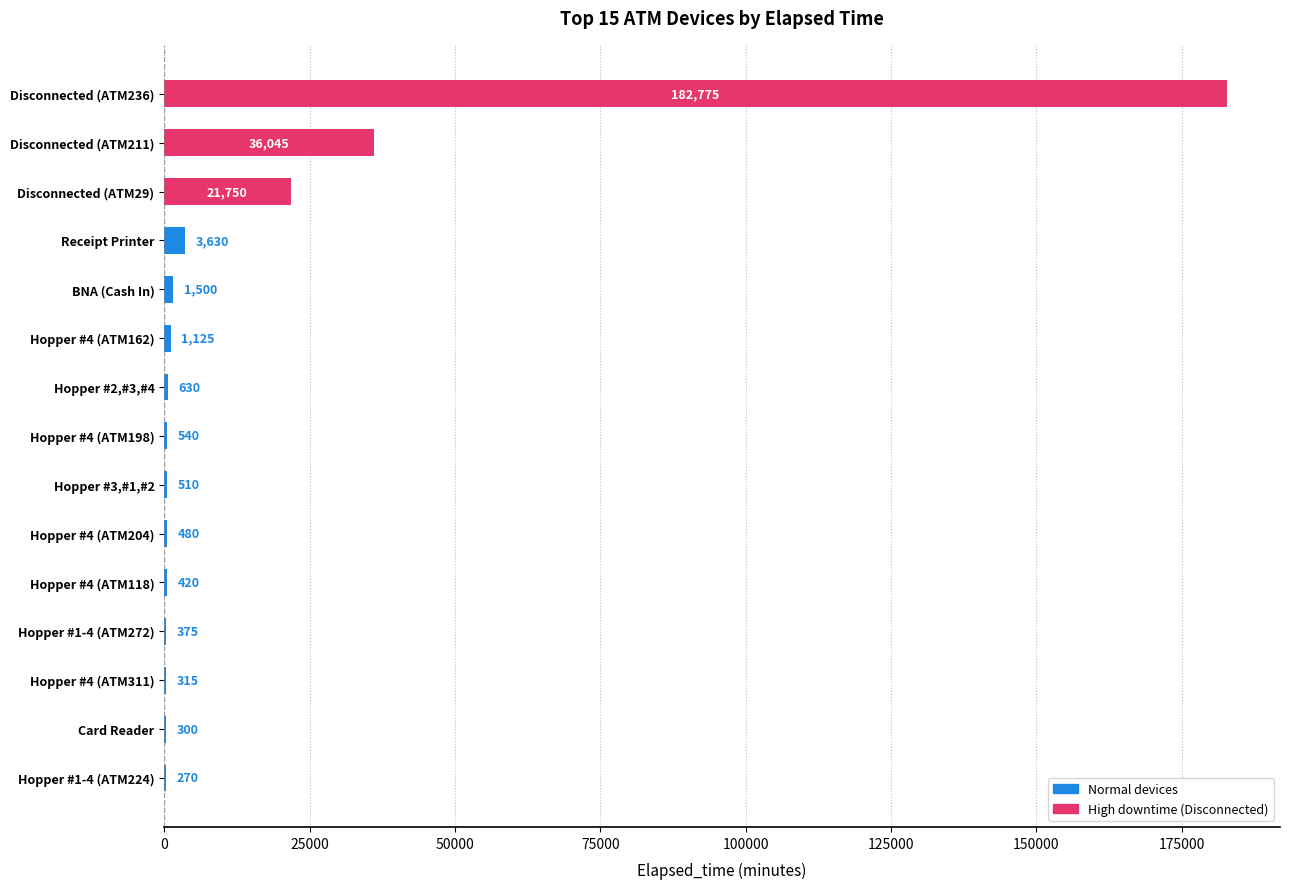

What is the greatest value displayed?

182775